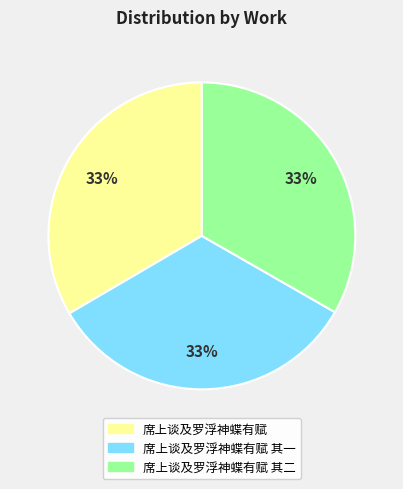

To the nearest percent, what is the average slice percentage?

33%